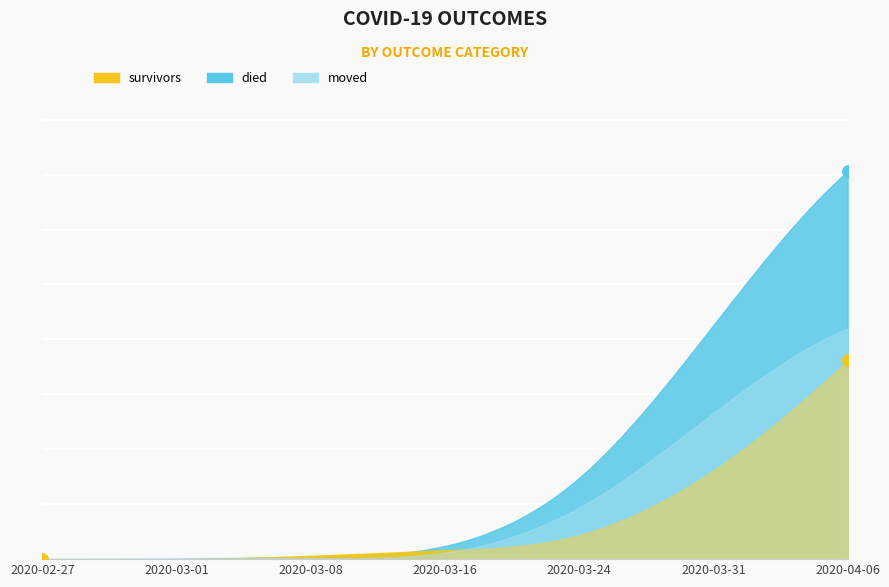

At which category is the sum across all series the highest?

2020-04-06